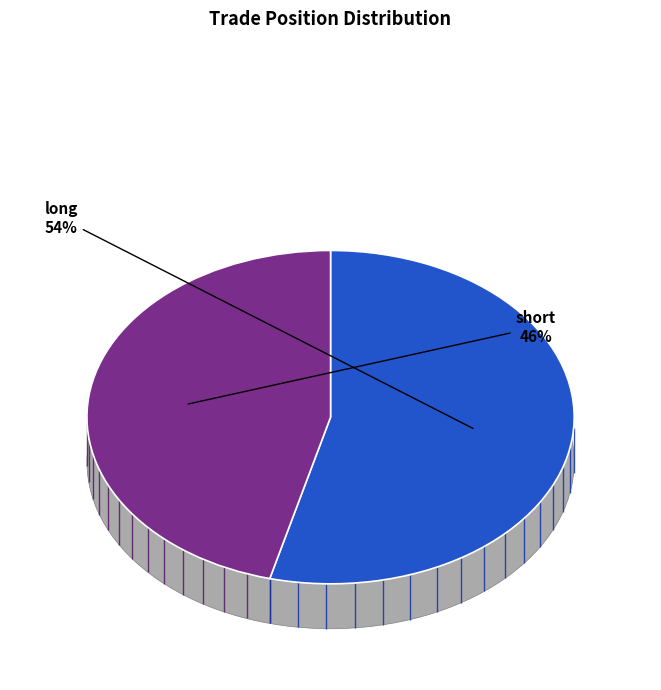

What percentage is the long slice, to the nearest percent?

54%